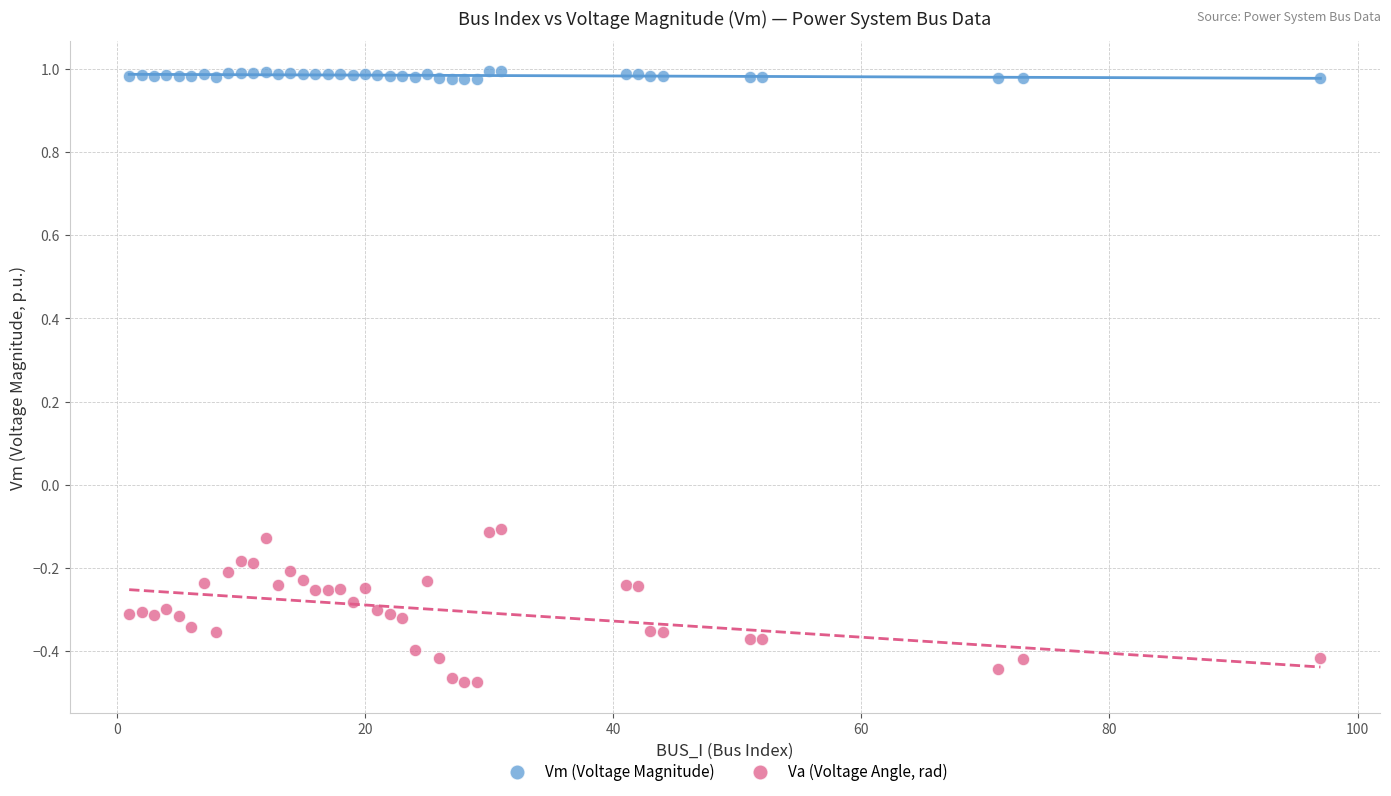

Which series reaches the maximum Y coordinate?

Vm (Voltage Magnitude)